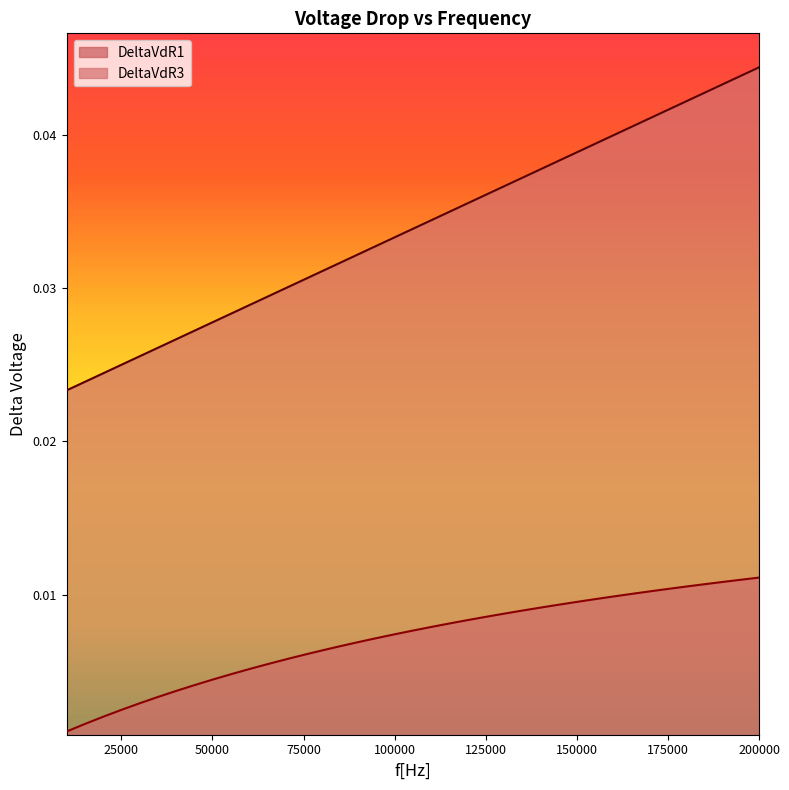

True or false: DeltaVdR3 has more than 1 interior local peaks.

False